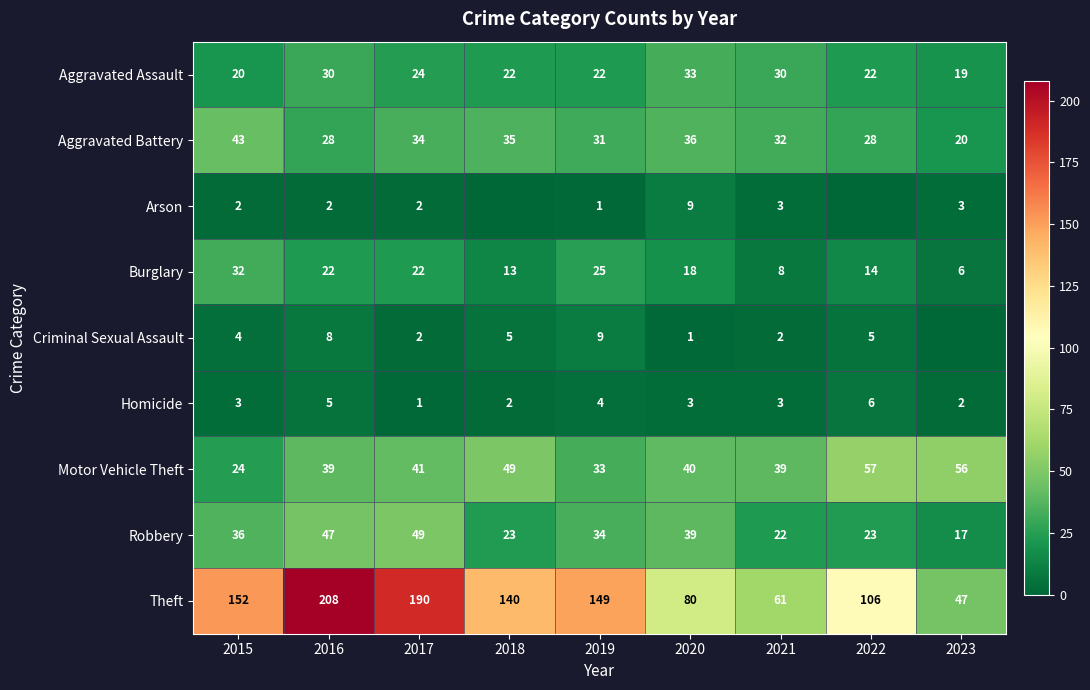

What is the total value across all series at 2015?

316